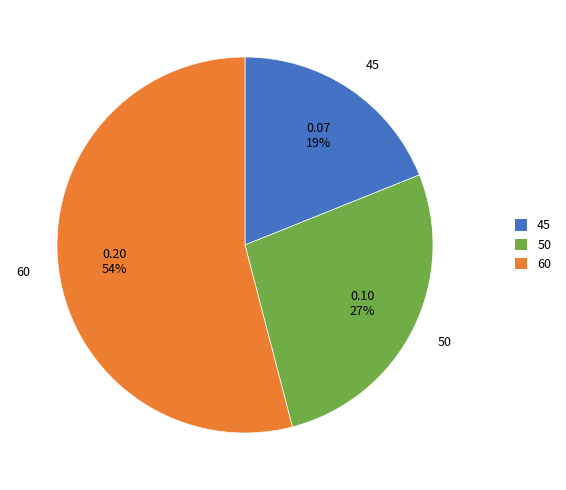

Rank the categories by value from highest to lowest.

60, 50, 45